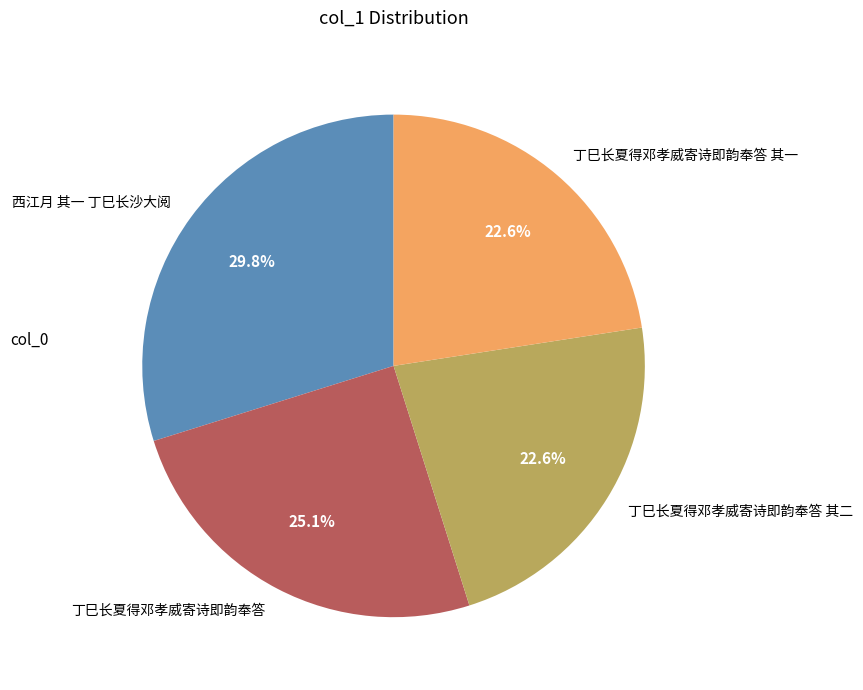

To the nearest percent, what percentage of the pie is 西江月 其一 丁巳长沙大阅?

30%